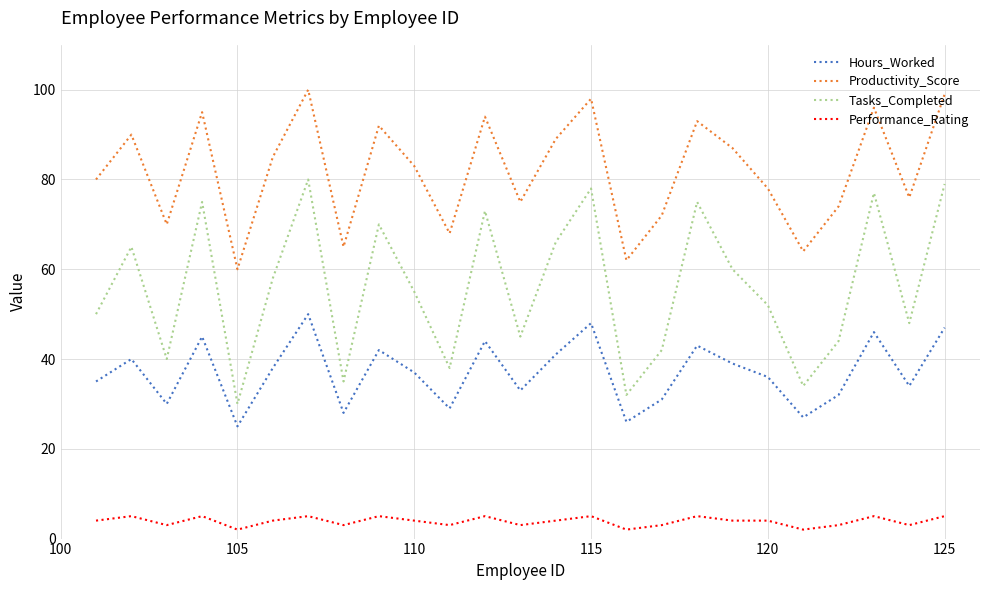

True or false: Productivity_Score and Tasks_Completed intersect in this chart.

False